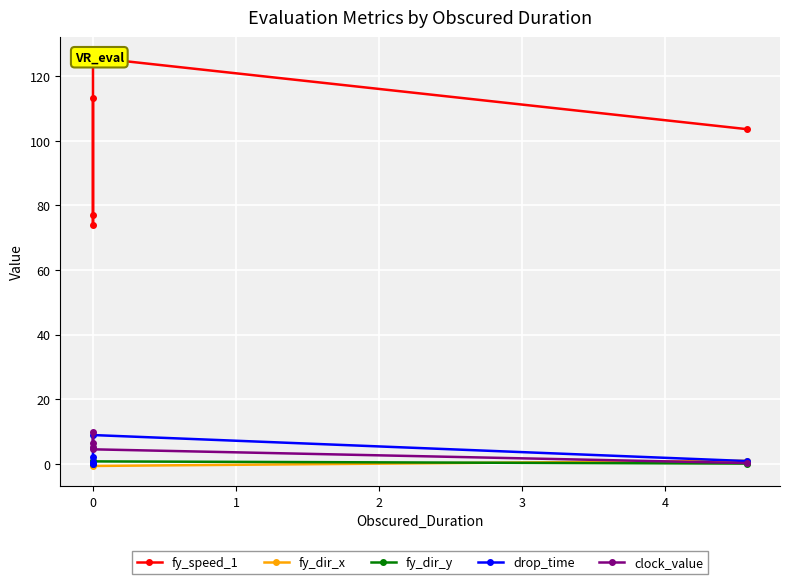

Reading left to right, extract all data points from this chart.

fy_speed_1: 103.6	125.8	77.0	73.9	113.2
fy_dir_x: 1.0	-0.6	-0.1	0.4	0.2
fy_dir_y: 0.1	0.8	0.3	0.9	0.0
drop_time: 0.9	8.9	2.2	0.1	0.4
clock_value: 0.3	4.5	6.5	9.9	5.3